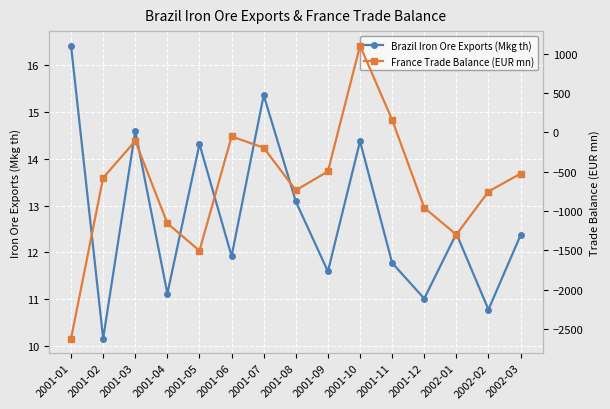

In Brazil Iron Ore Exports (Mkg th), how many points are higher than both neighbors (excluding endpoints)?

5